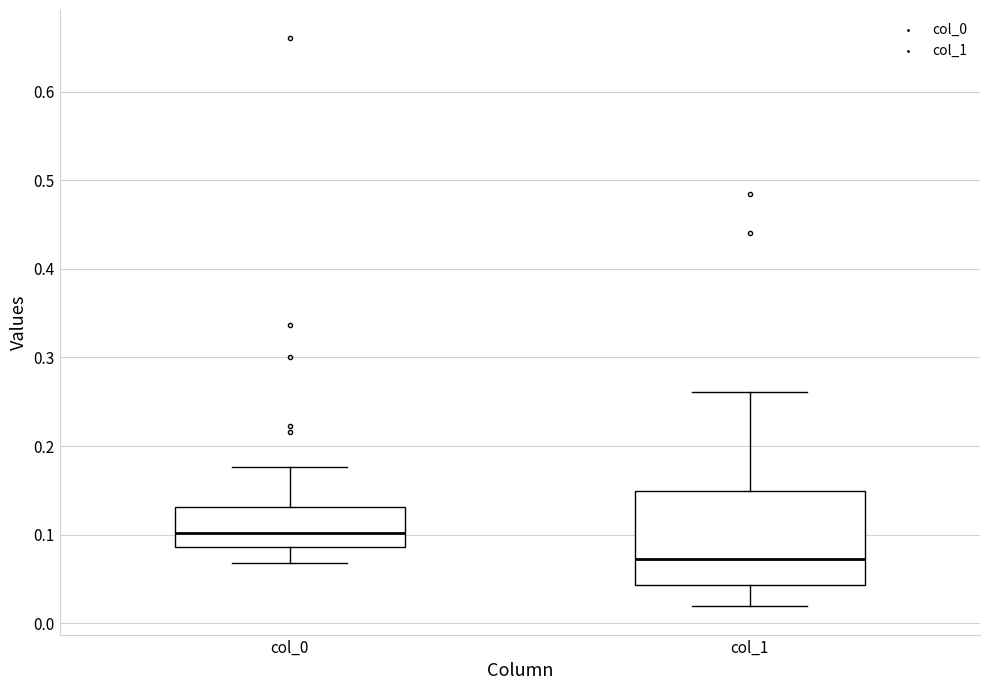

Comparing the boxes themselves (not the whiskers), which one is the tallest?

col_1